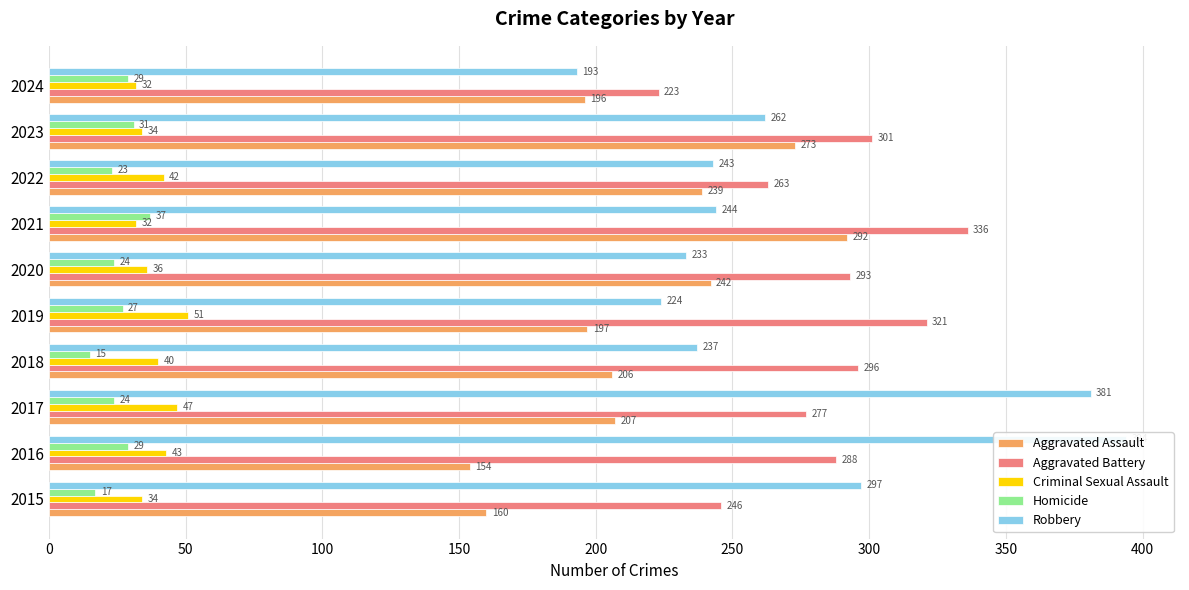

The value of Aggravated Battery at 2021 is 538. True or false?

False